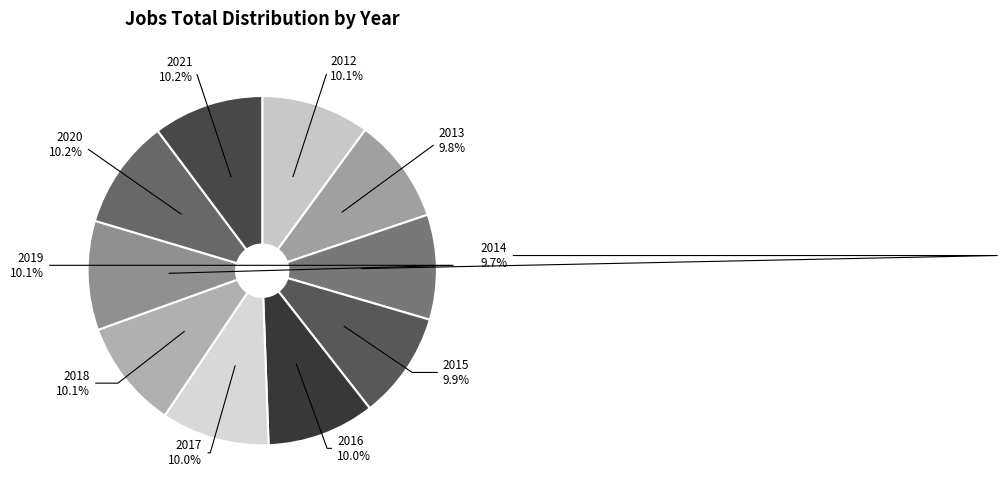

Combined, do 2017 and 2013 account for over 50%?

No